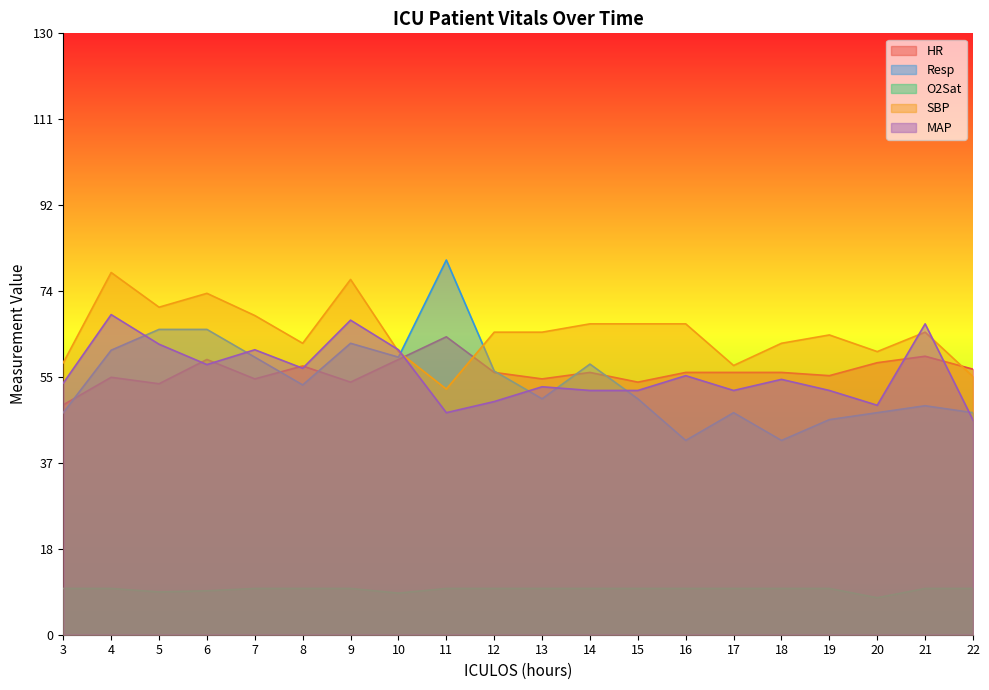

The value of MAP at 16 is 56.0. True or false?

True